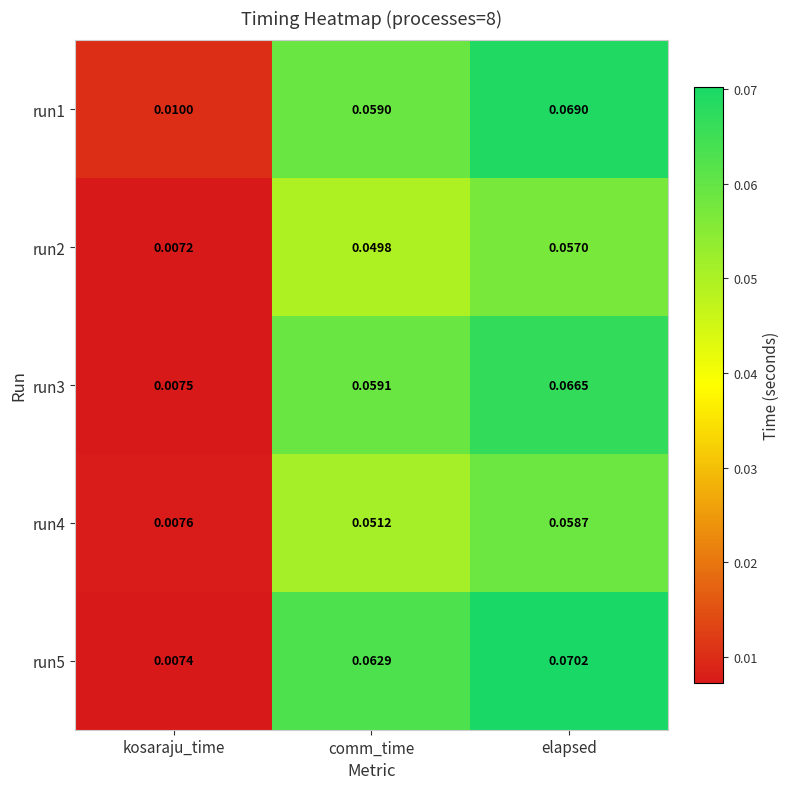

At comm_time, list the series in order from smallest to largest.

run2, run4, run1, run3, run5